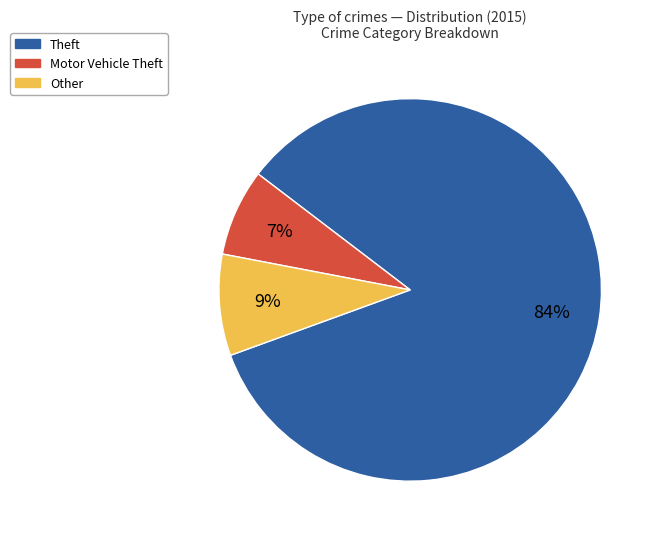

To the nearest percent, what is the difference between the largest and smallest slice percentages?

77%